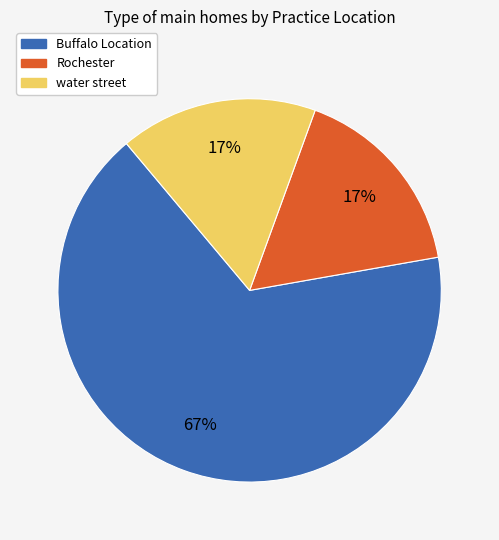

Which category accounts for the majority?

Buffalo Location